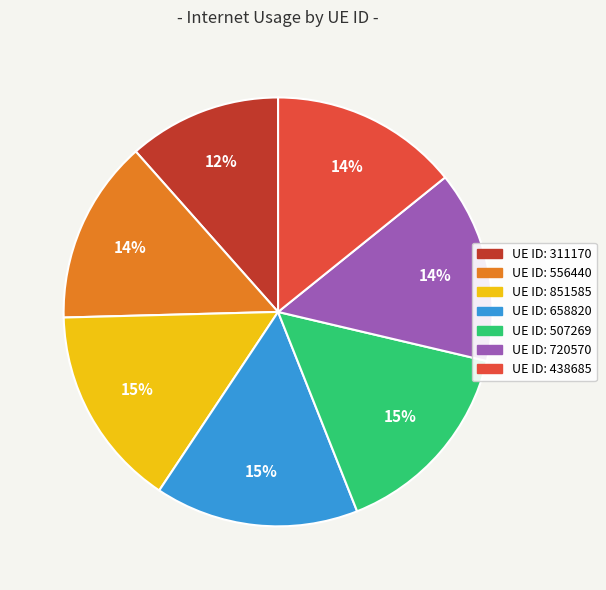

Does any single category account for the majority?

No